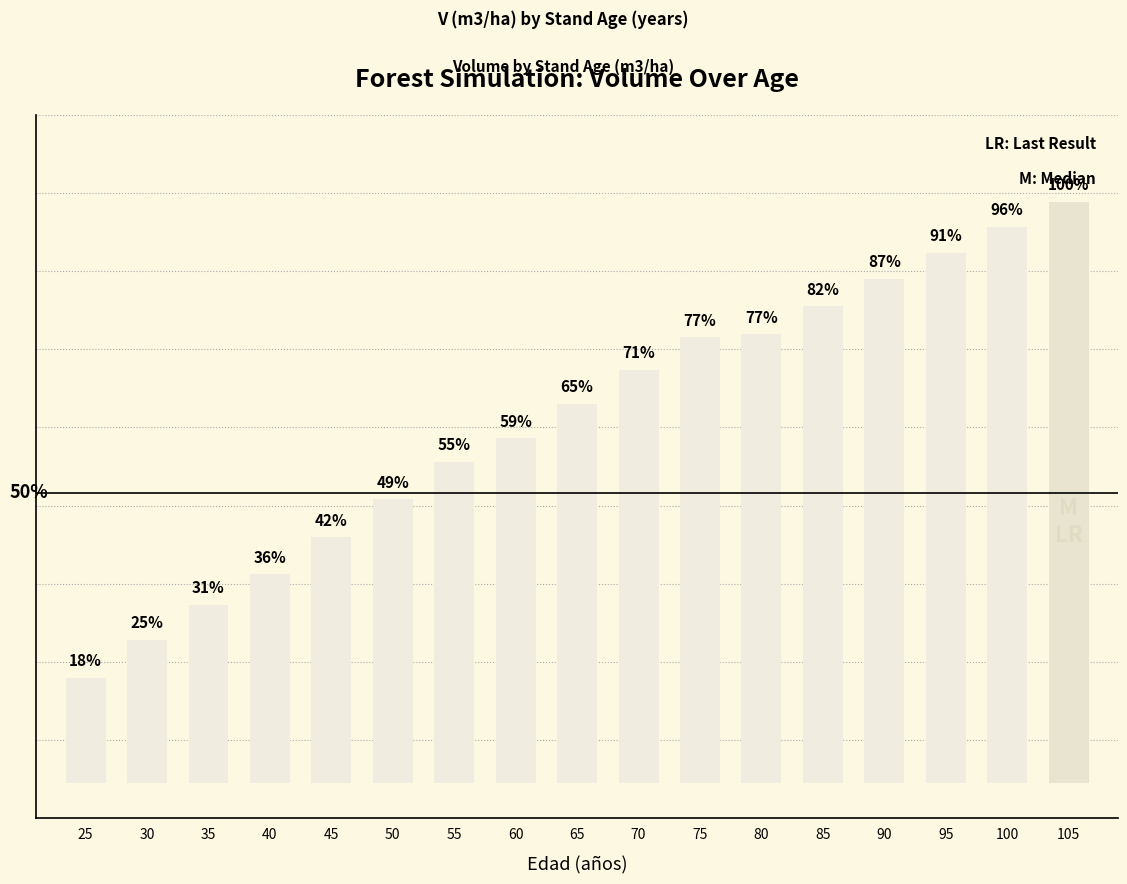

Approximately how many times larger is the value at 65 compared to 85?

0.8